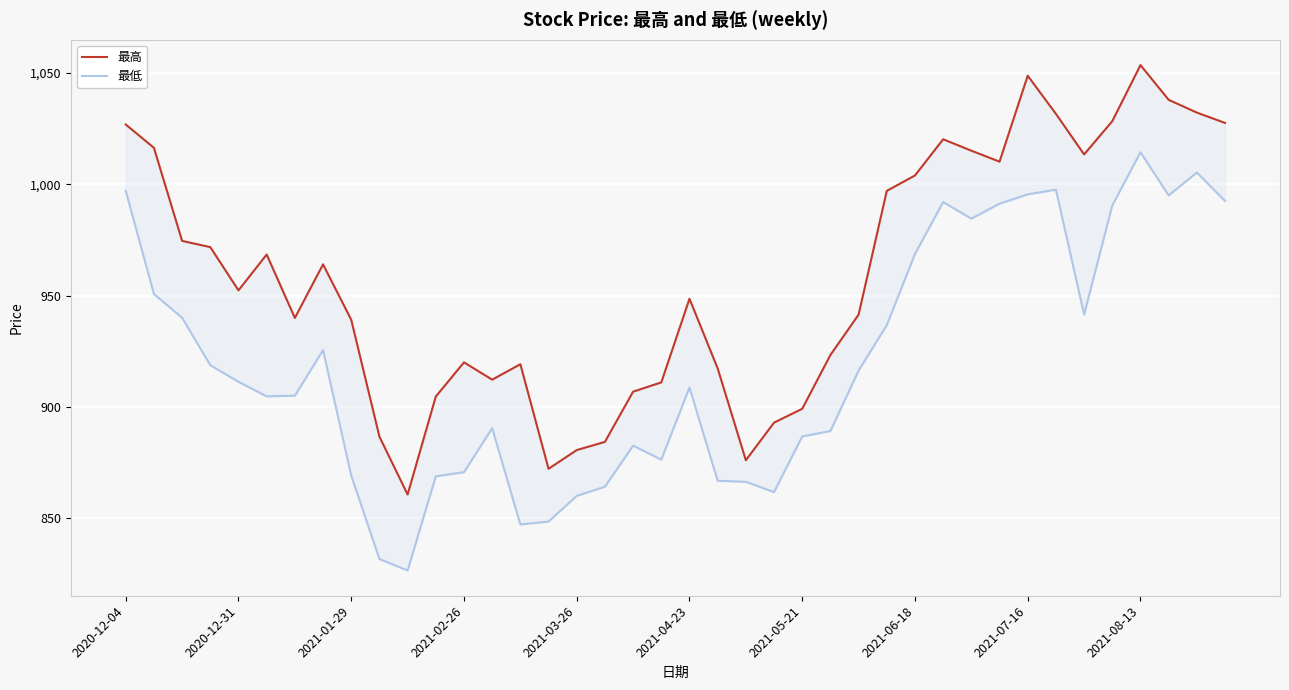

Which series has the widest spread of values?

最高